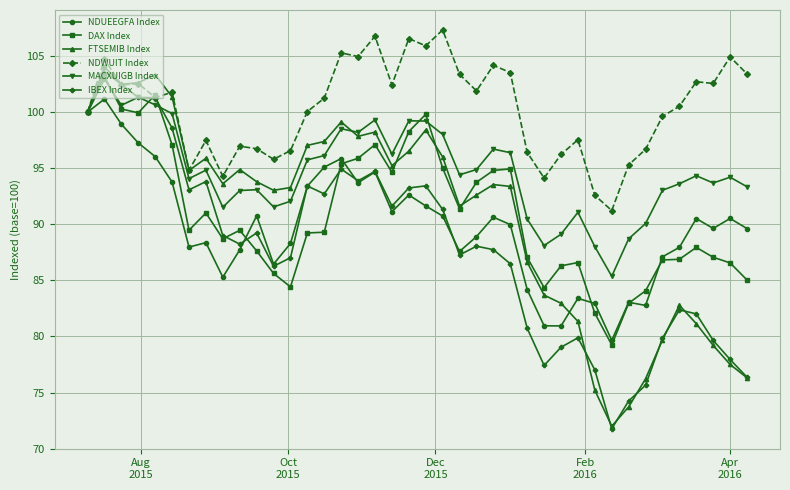

What is the value of the IBEX Index point at the 20th from the left?

93.2